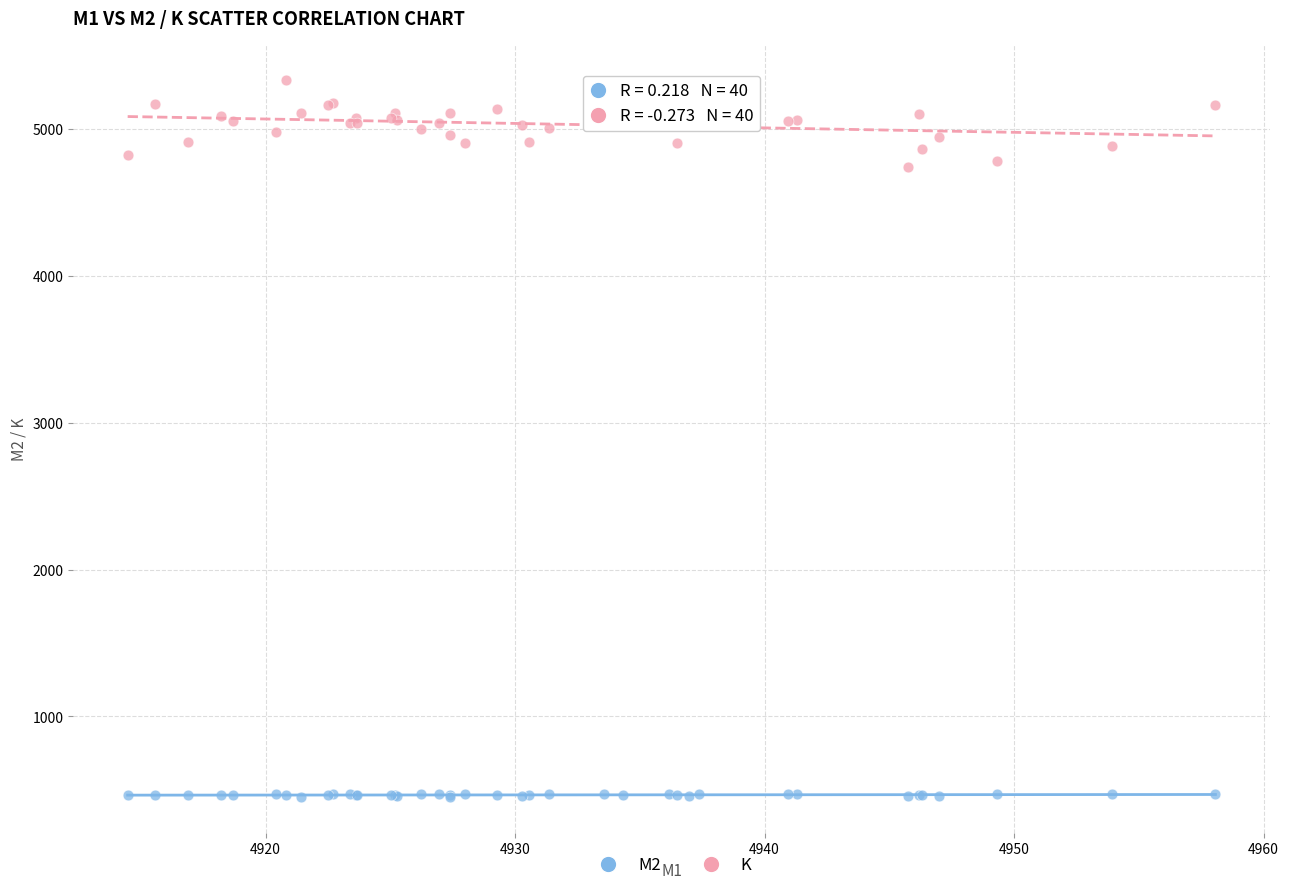

Which series reaches the minimum Y coordinate?

M2